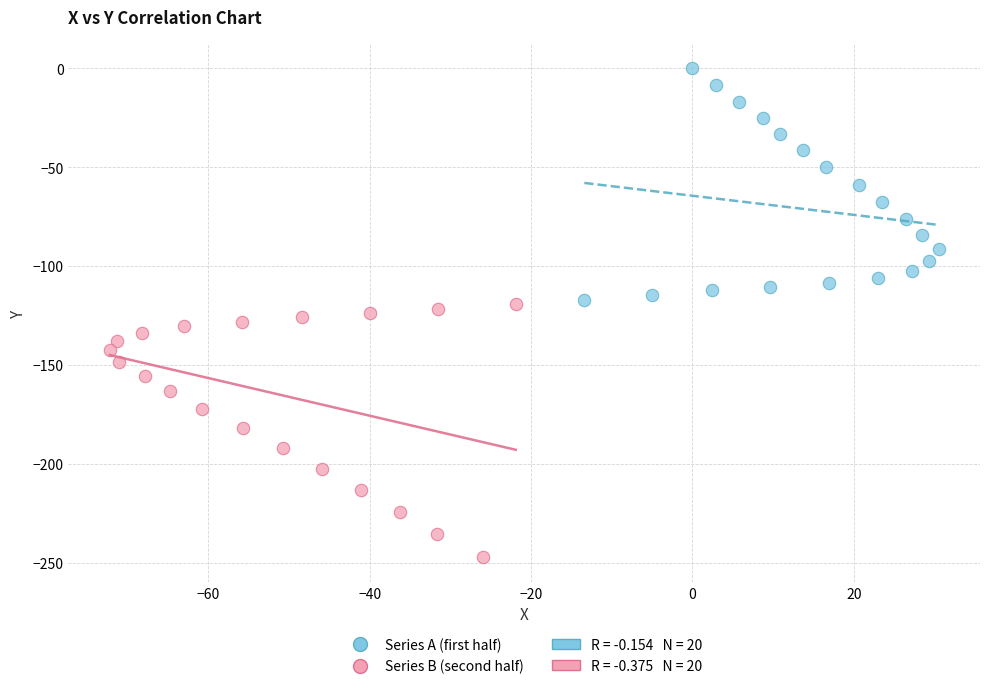

Which series contains the highest Y value?

Series A (first half)